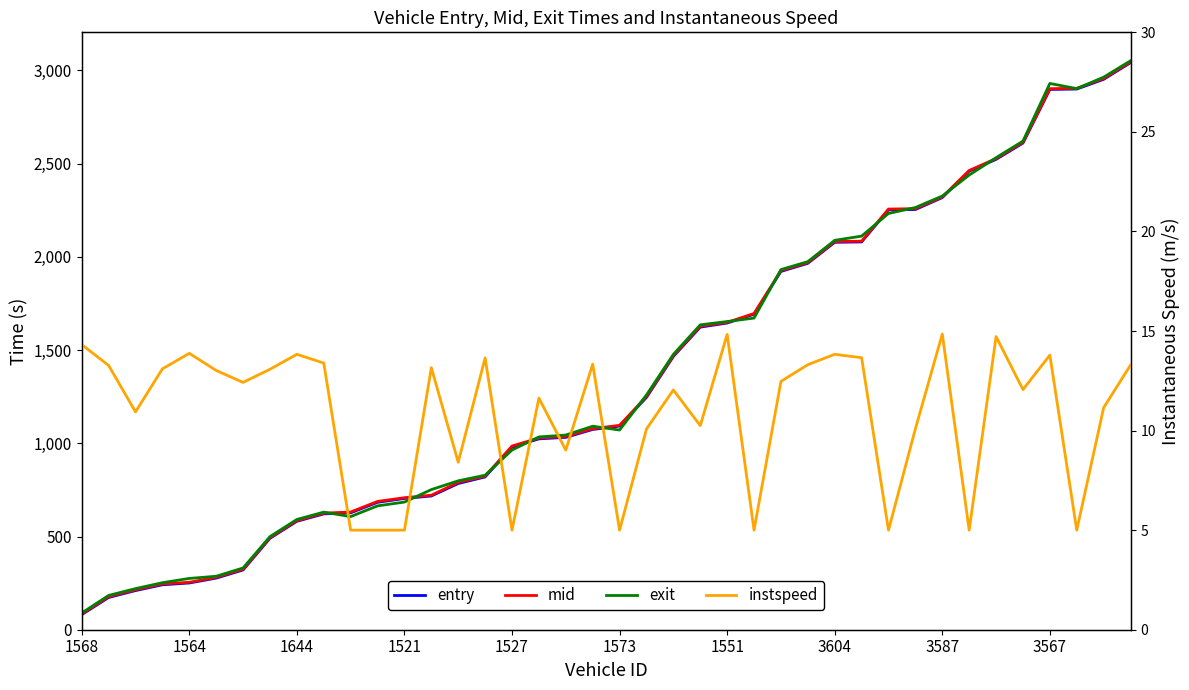

What is the difference between the exit values at 32 and 23?

690.9